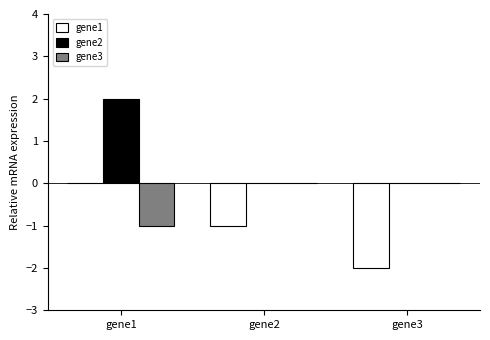

Reading left to right, extract all data points from this chart.

gene1: gene1=0	gene2=-1	gene3=-2
gene2: gene1=2	gene2=0	gene3=0
gene3: gene1=-1	gene2=0	gene3=0